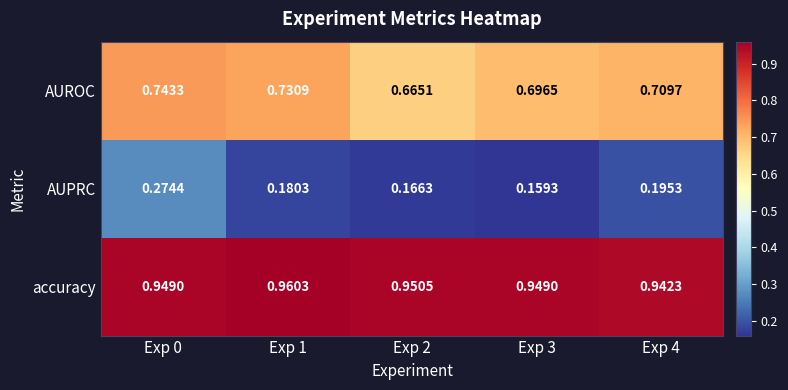

Which series has the largest range (max minus min)?

AUPRC